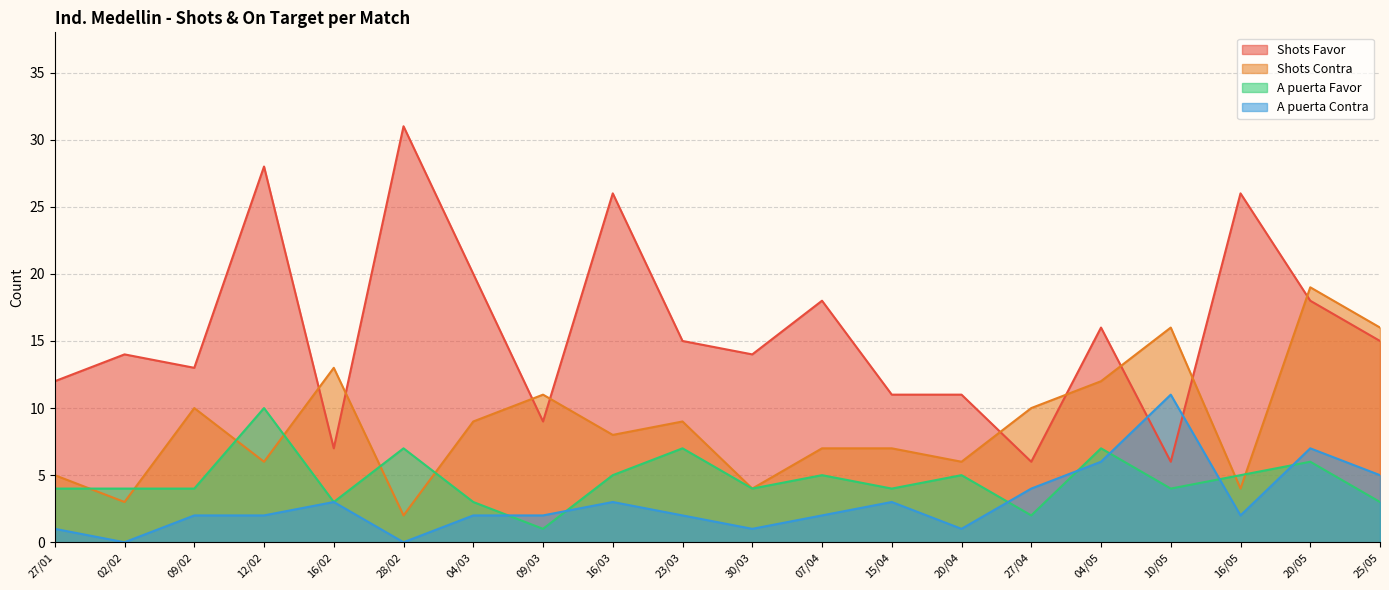

In Shots Contra, how many points are higher than both neighbors (excluding endpoints)?

6